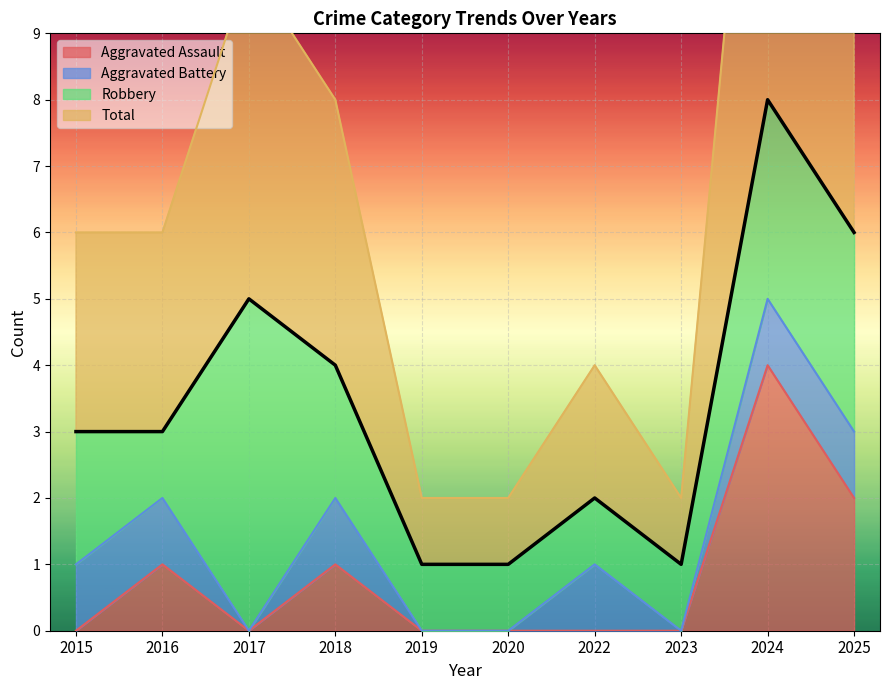

The value of Aggravated Assault at 2016 is 1. True or false?

True